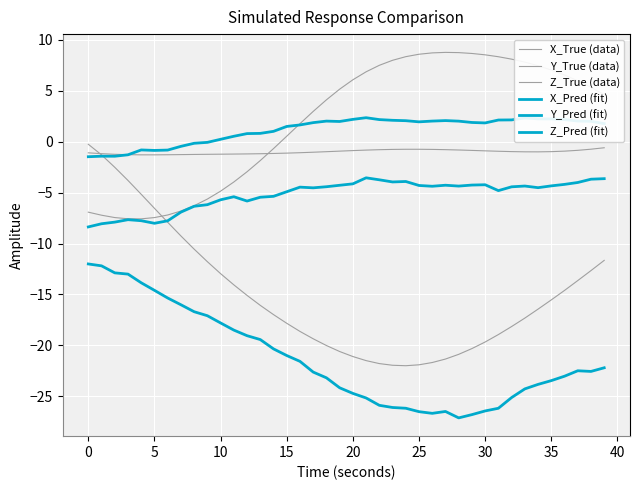

True or false: Z_Pred (fit) and X_Pred (fit) intersect in this chart.

False